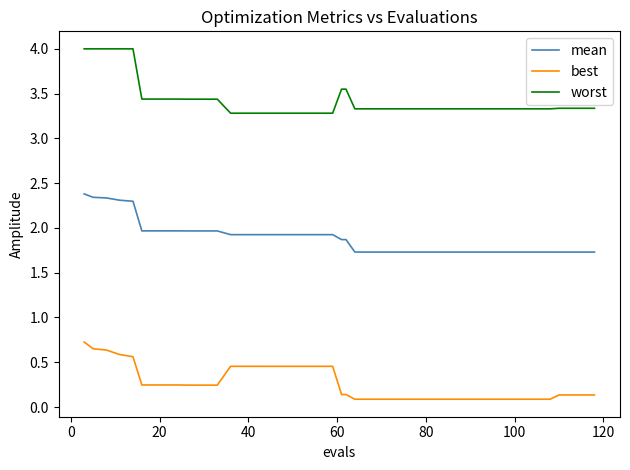

True or false: worst and mean intersect in this chart.

False